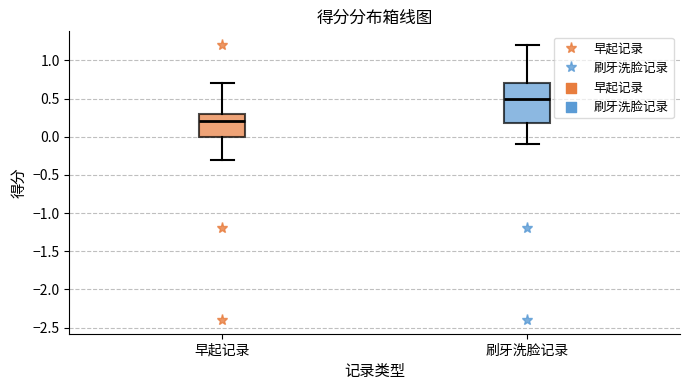

Reading left to right, transcribe this box plot: for each box, give where its median line is, the range the box spans, and where its two whiskers end, as read against the y-axis. The values are not printed on the chart, so give them approximately, as read against the axis.

早起记录: median 0.2, box 0.0 to 0.3, whiskers -0.3 to 0.7
刷牙洗脸记录: median 0.5, box 0.2 to 0.7, whiskers -0.1 to 1.2